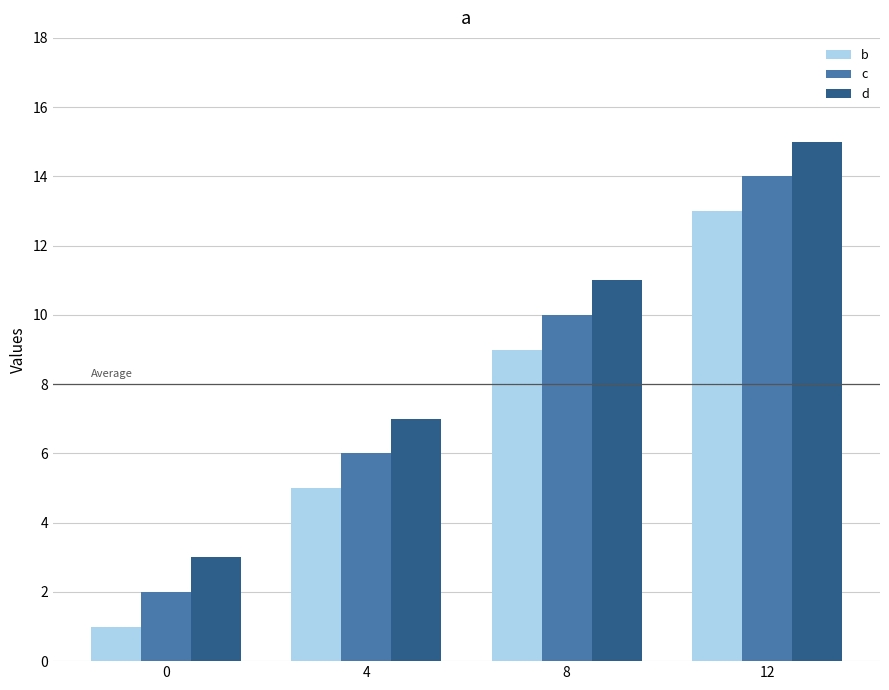

How many b values are between 5 and 13?

3